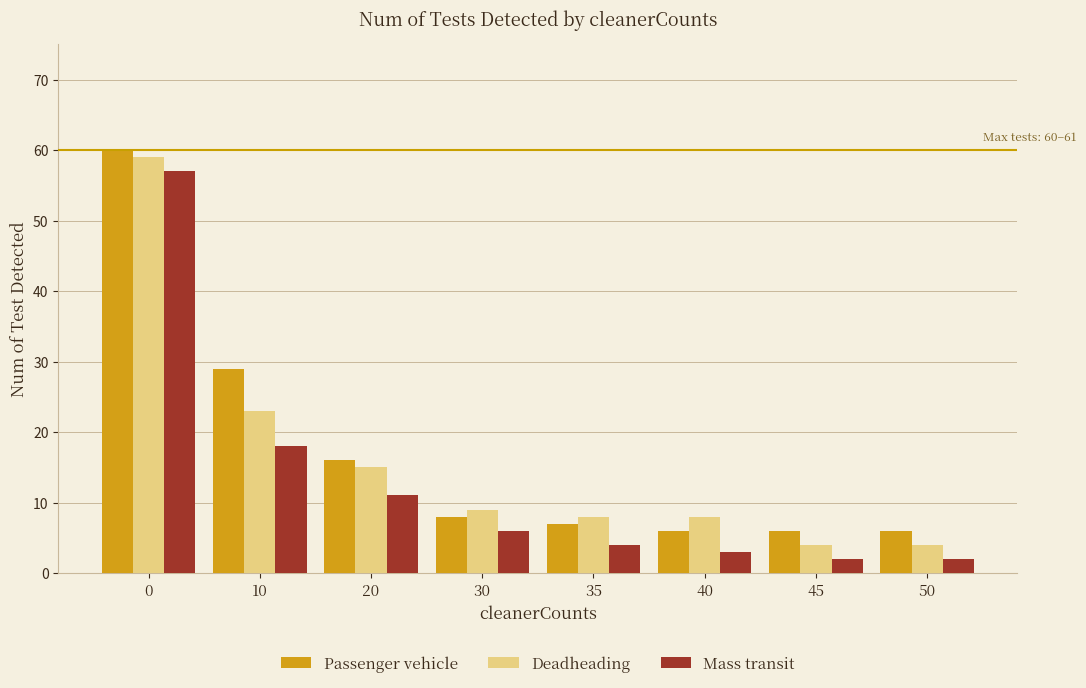

Reading left to right, transcribe all the data shown in this chart.

Passenger vehicle: 60	29	16	8	7	6	6	6
Deadheading: 59	23	15	9	8	8	4	4
Mass transit: 57	18	11	6	4	3	2	2